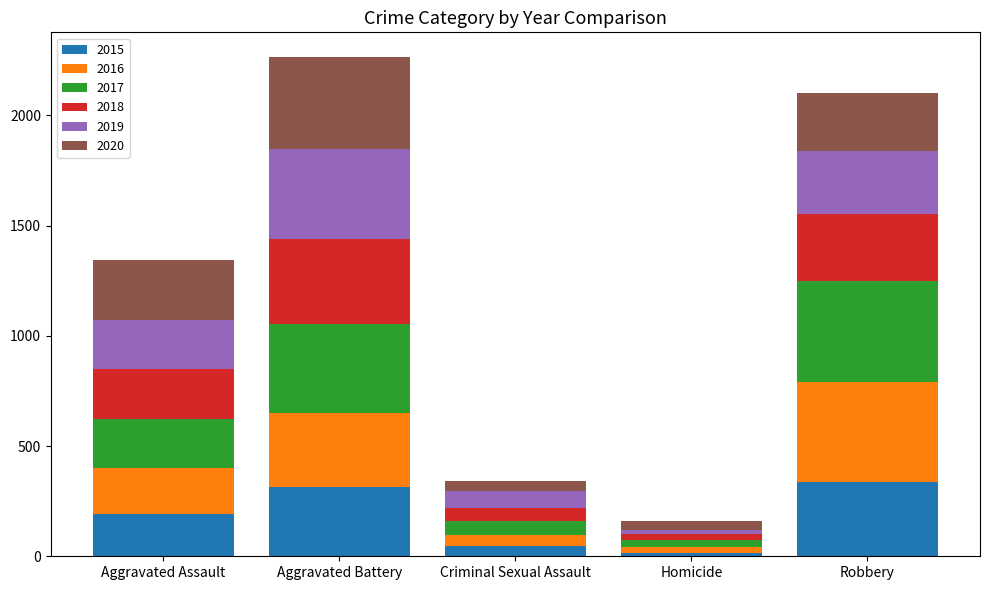

Reading left to right, what are the values for 2015?

Aggravated Assault=194	Aggravated Battery=316	Criminal Sexual Assault=46	Homicide=15	Robbery=337